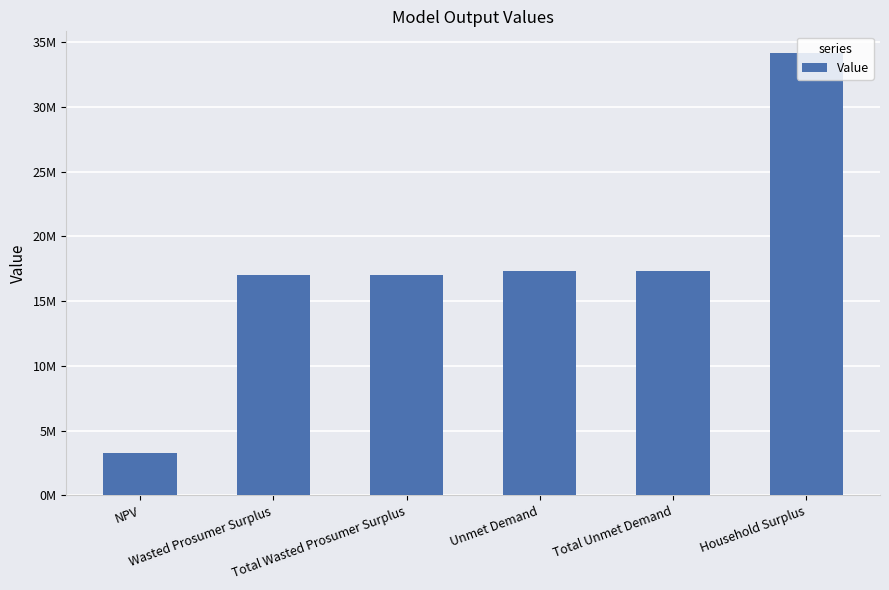

Does the chart contain any negative values?

No